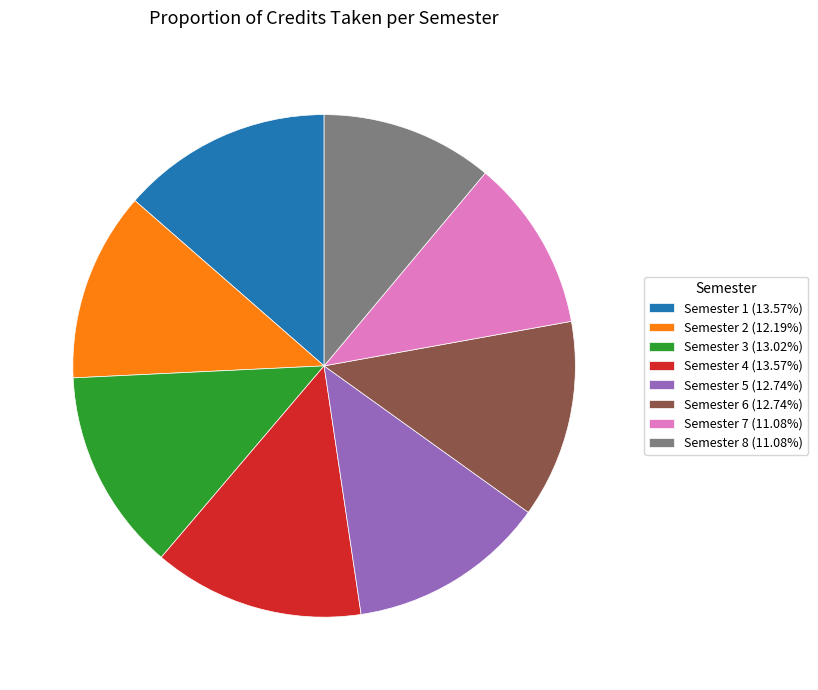

Combined, do Semester 6 (12.74%) and Semester 7 (11.08%) account for over 50%?

No